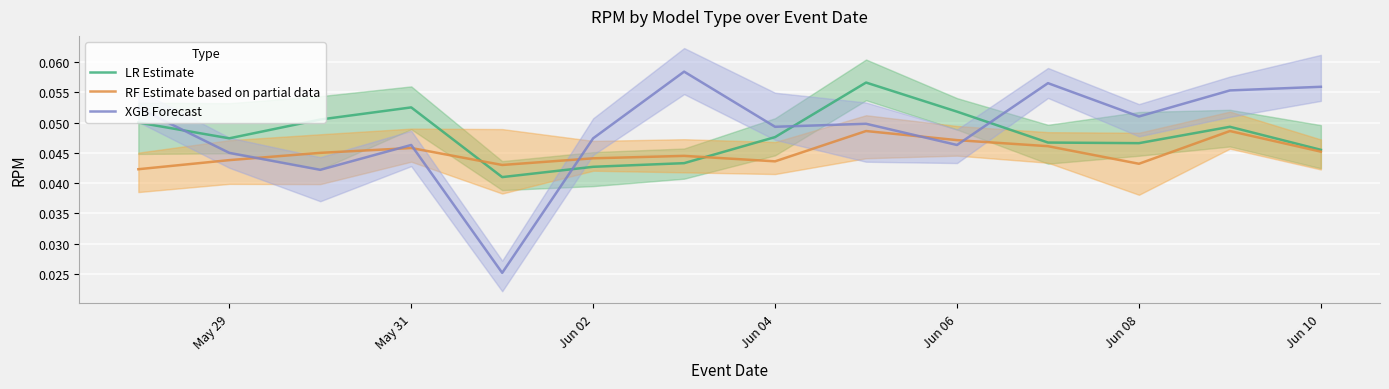

List the series in order of their overall mean, lowest first.

RF Estimate based on partial data, LR Estimate, XGB Forecast